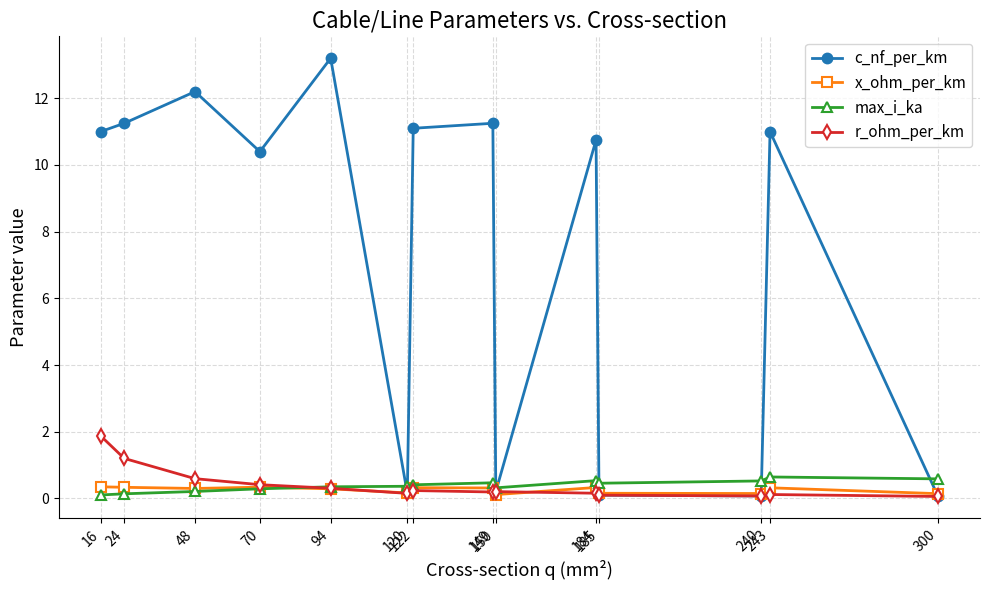

At which category is the sum across all series the highest?

94